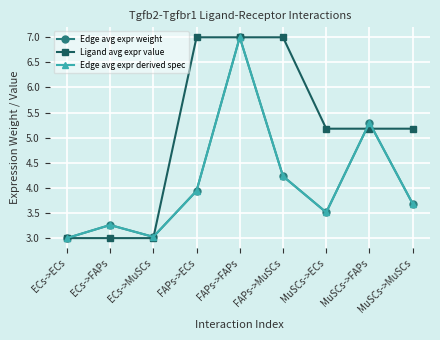

Where does the Ligand avg expr value series first go above 5?

FAPs->ECs